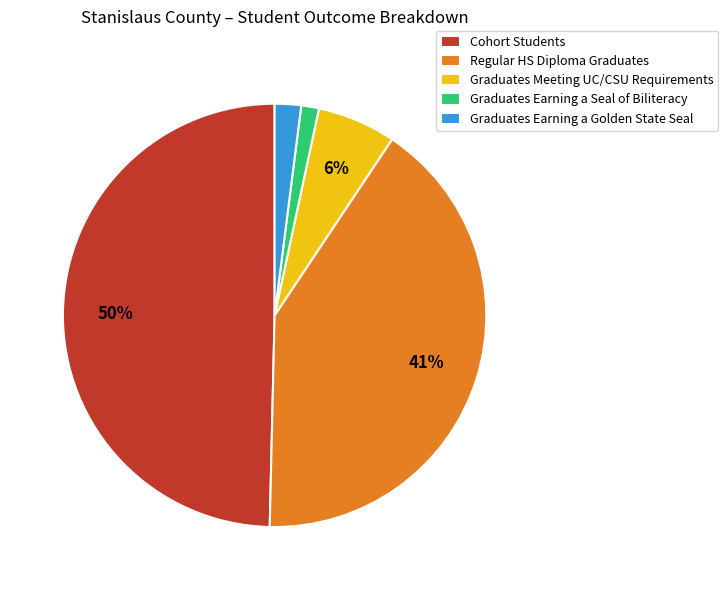

Between Regular HS Diploma Graduates and Graduates Meeting UC/CSU Requirements, which is larger?

Regular HS Diploma Graduates